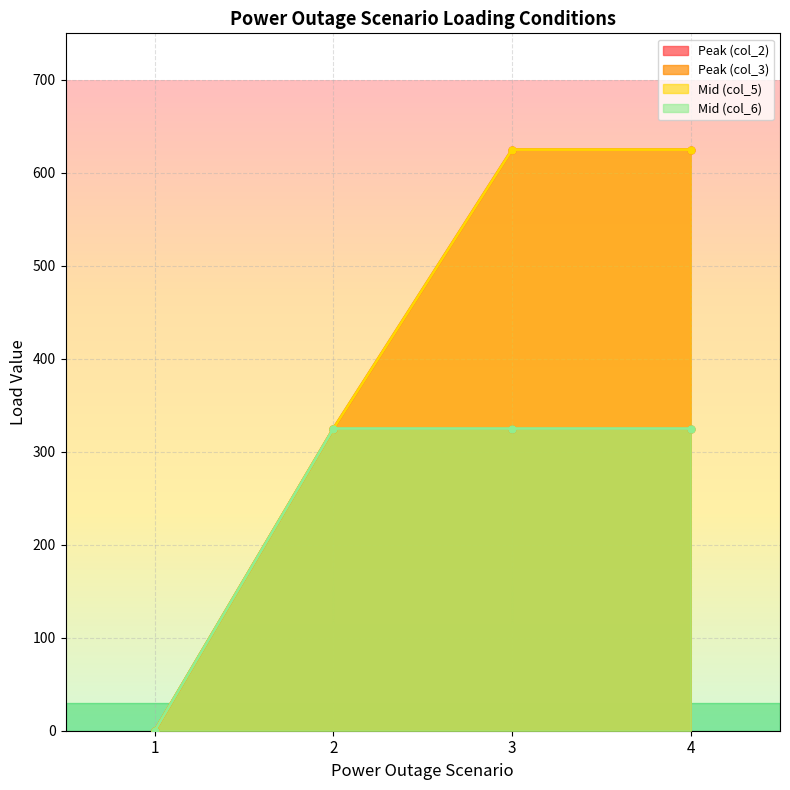

True or false: Mid (col_5) and Peak (col_2) intersect in this chart.

False